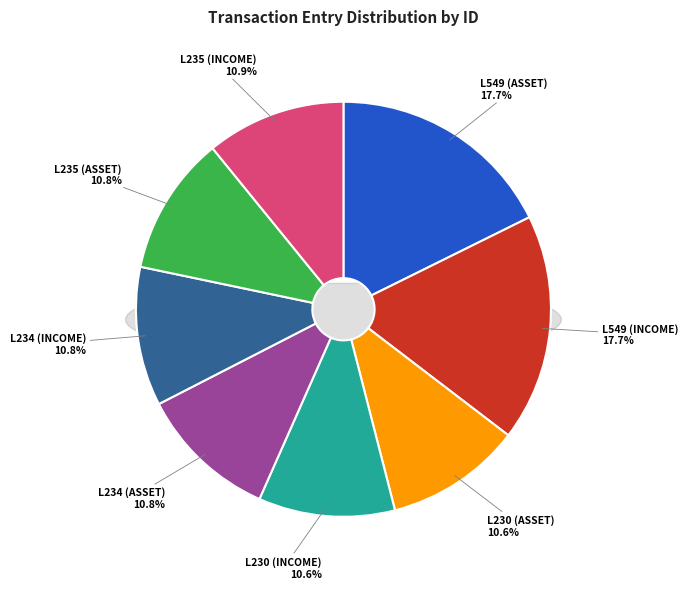

Which slice is the smallest?

L230 (ASSET)